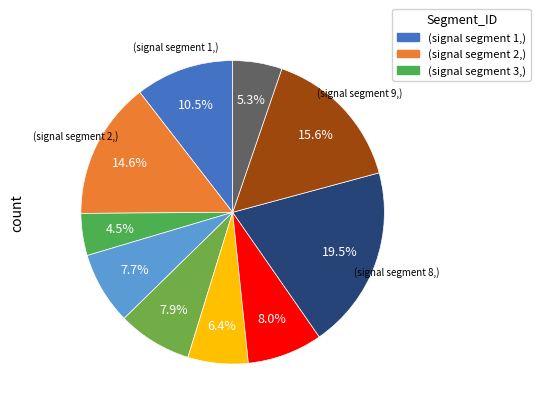

Is there any slice that represents more than half of the pie?

No